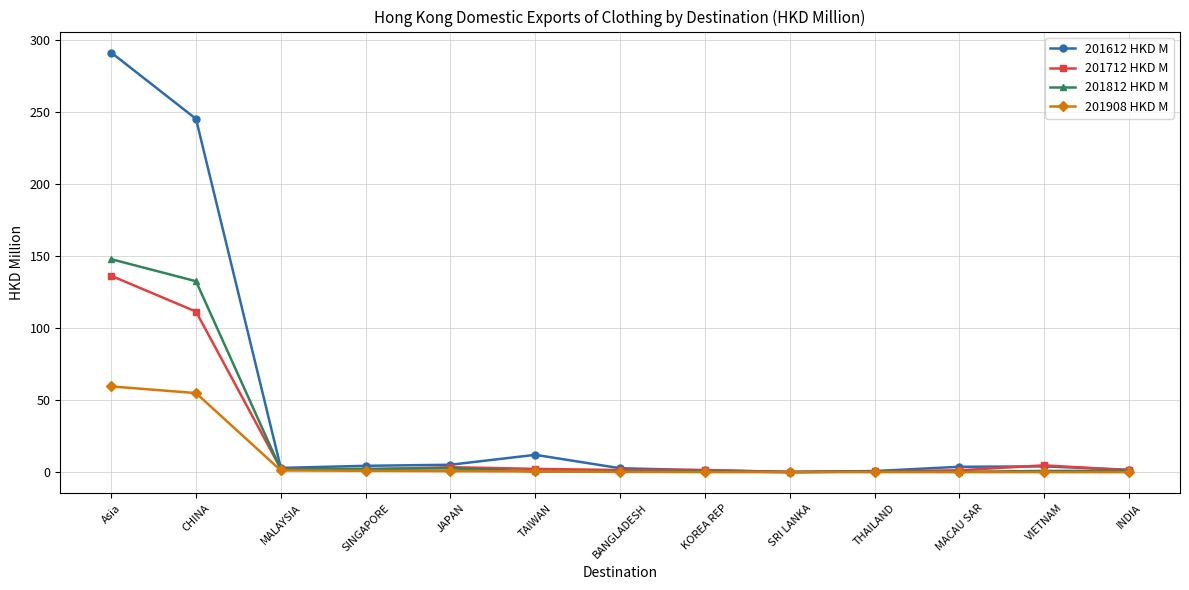

What is the label of the 11th point from the right?

MALAYSIA